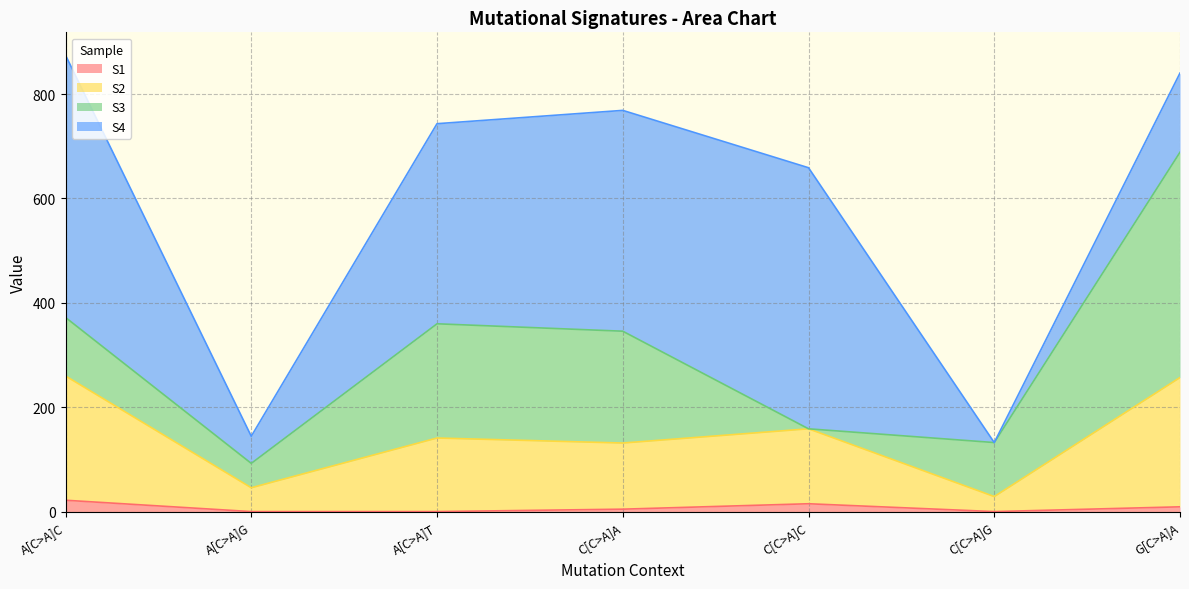

At which category is the sum across all series the highest?

A[C>A]C